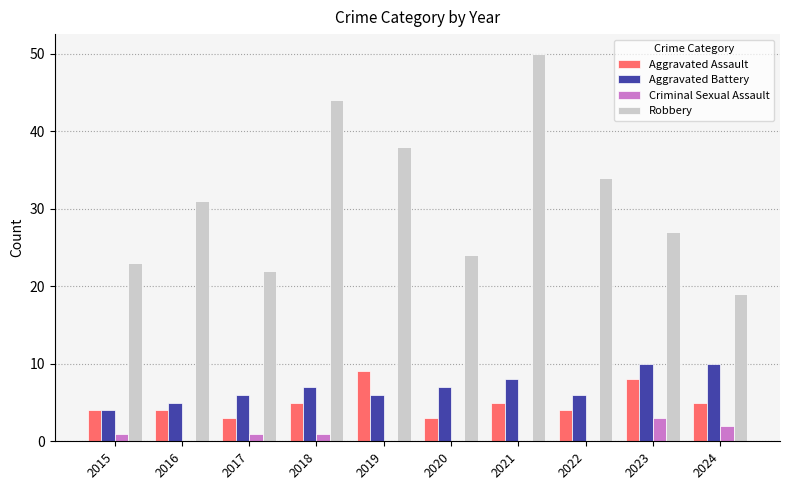

The value of Criminal Sexual Assault at 2020 is 0. True or false?

True